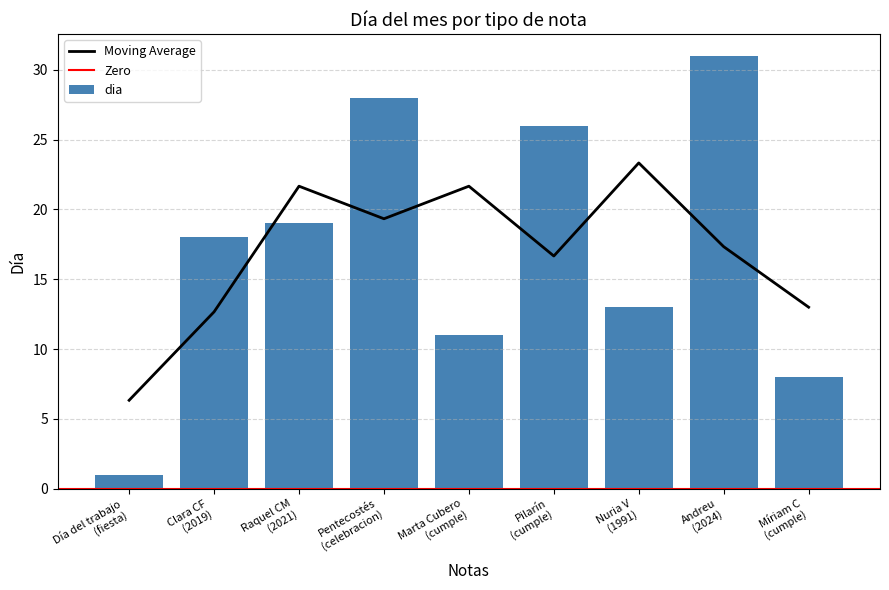

What is the sum of all dia values?

155